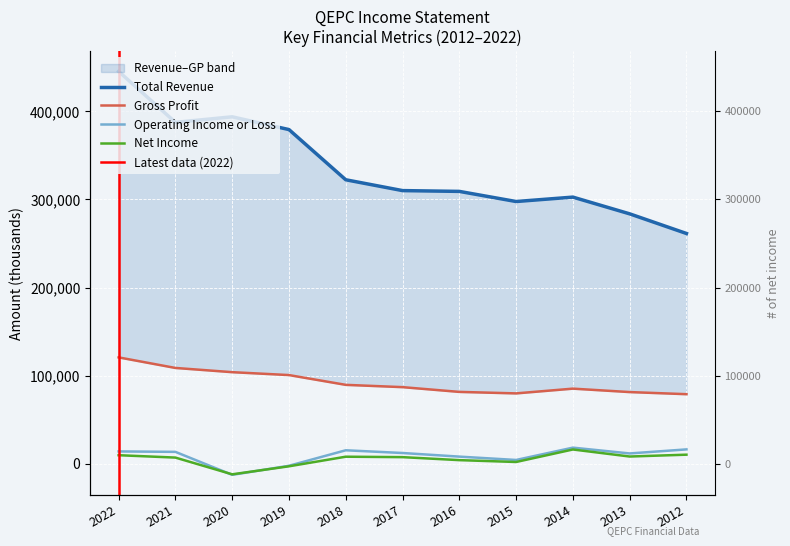

True or false: Total Revenue and Net Income intersect in this chart.

False